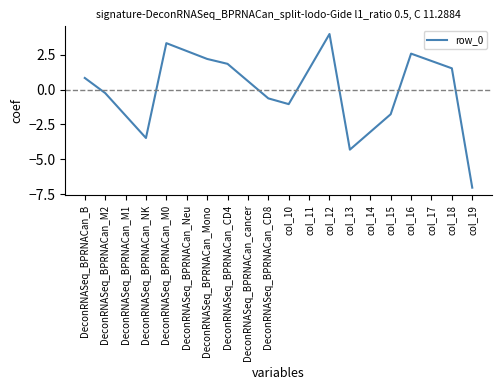

Read the value at col_19.

-7.0